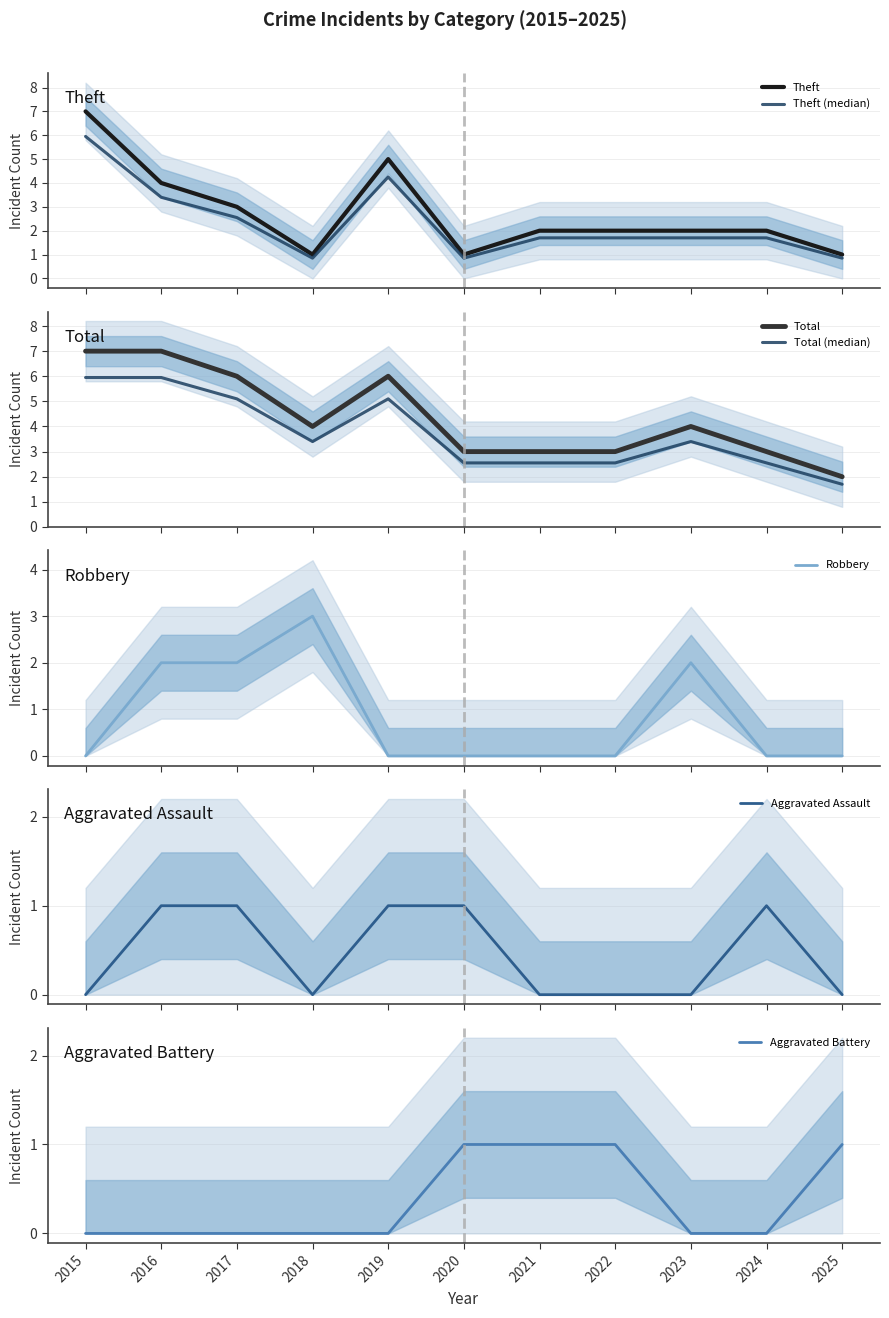

What is the highest value of the Total series?

7.0